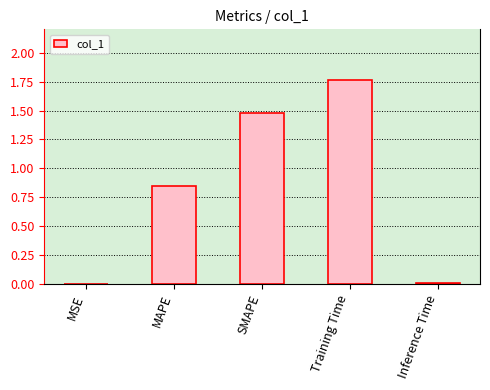

What is the average value?

0.8